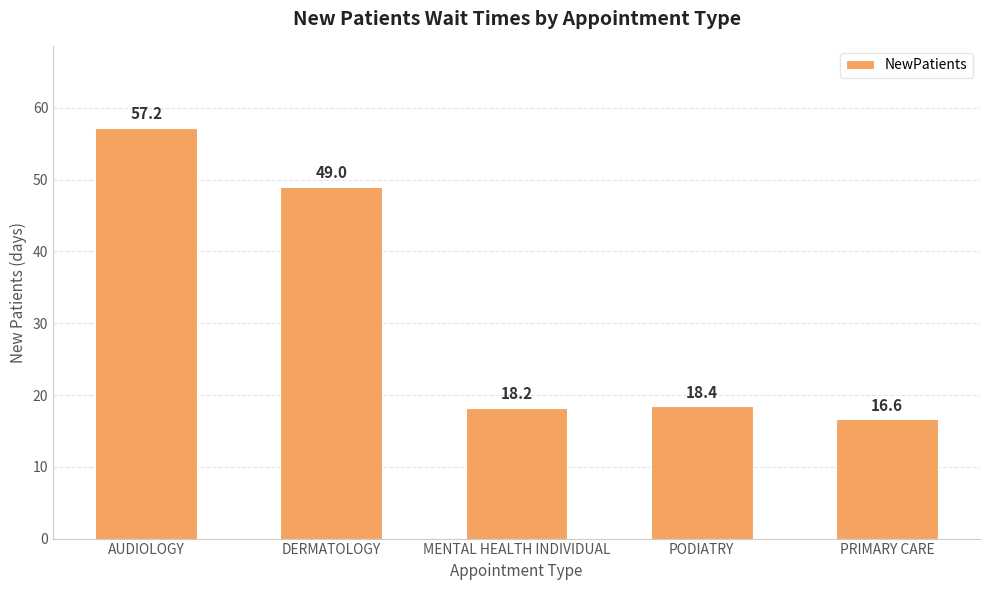

Between PODIATRY and AUDIOLOGY, which is larger?

AUDIOLOGY